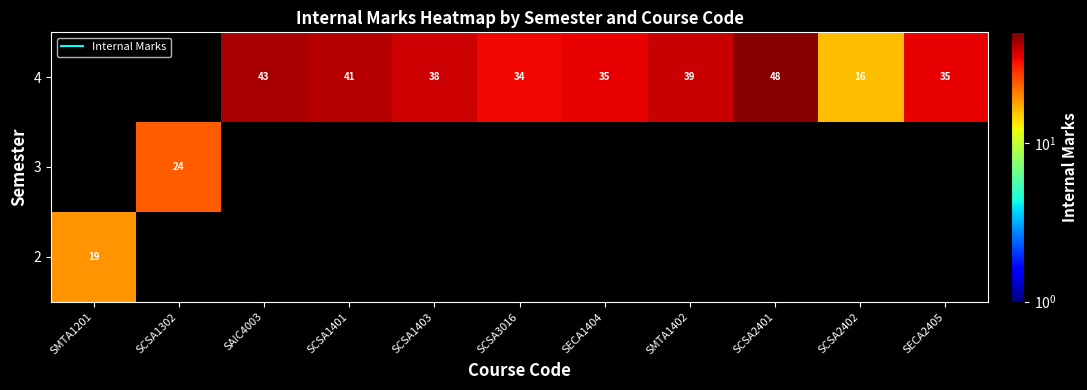

What is the lowest value of the 2 series?

19.0